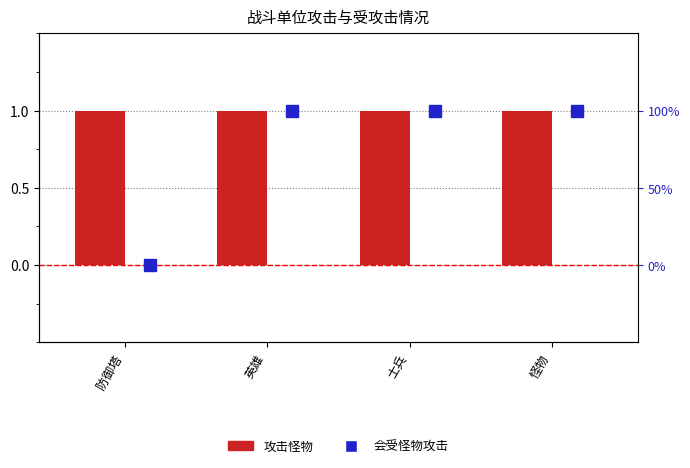

List the series in order of their overall mean, highest first.

攻击怪物, 会受怪物攻击